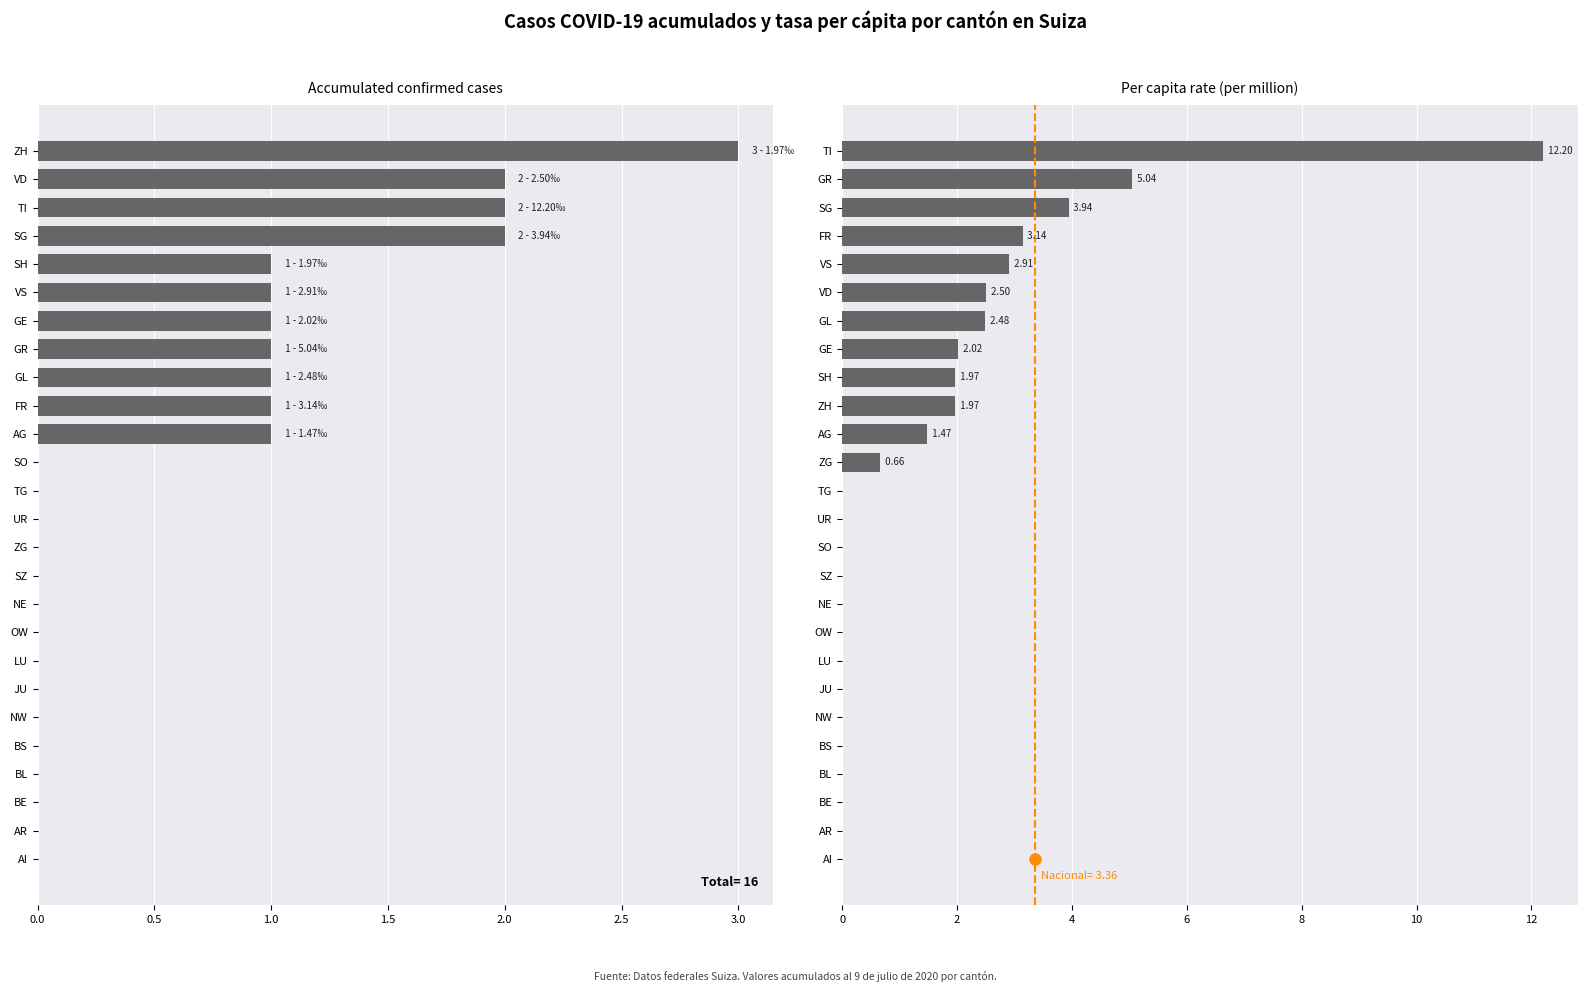

What is the value of the GE bar at the 20th from the left?

1